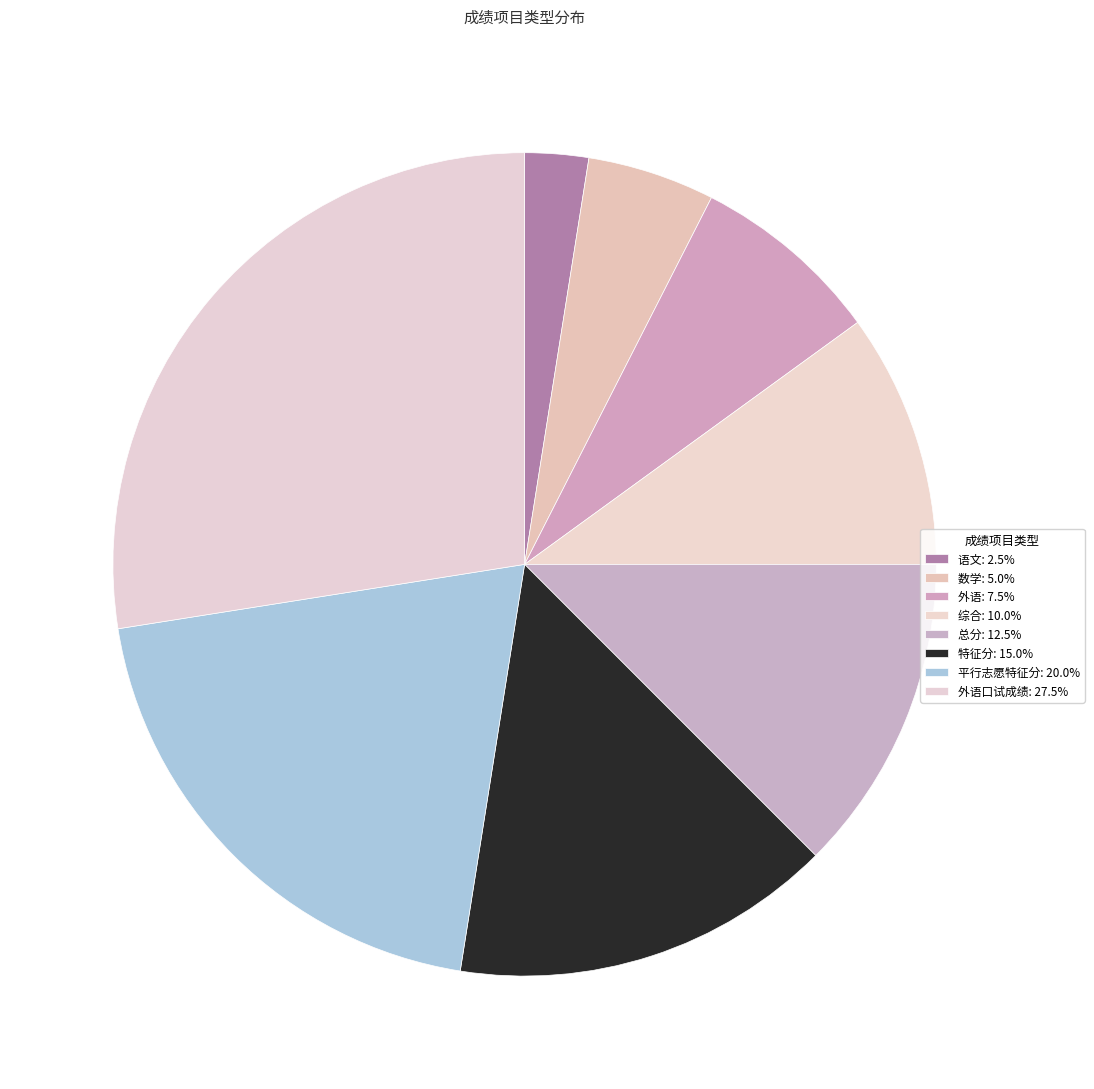

Count the number of slices in the pie.

8